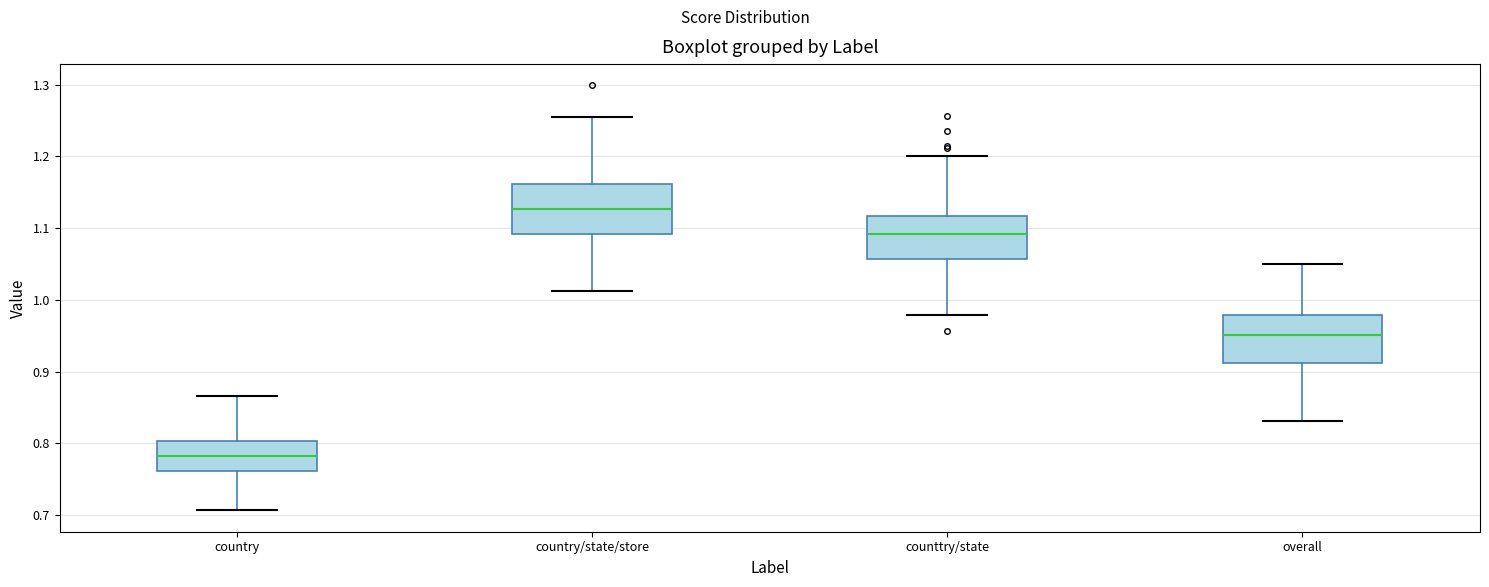

Reading left to right, transcribe this box plot: for each box, give where its median line is, the range the box spans, and where its two whiskers end, as read against the y-axis. The values are not printed on the chart, so give them approximately, as read against the axis.

country: median 0.78, box 0.76 to 0.80, whiskers 0.71 to 0.87
country/state/store: median 1.13, box 1.09 to 1.16, whiskers 1.01 to 1.25
counttry/state: median 1.09, box 1.06 to 1.12, whiskers 0.98 to 1.20
overall: median 0.95, box 0.91 to 0.98, whiskers 0.83 to 1.05